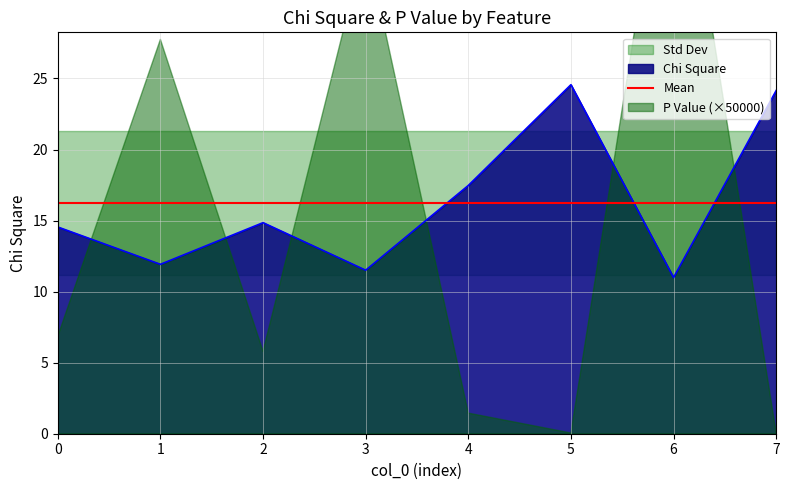

Which has a higher value, 2 or 3?

2